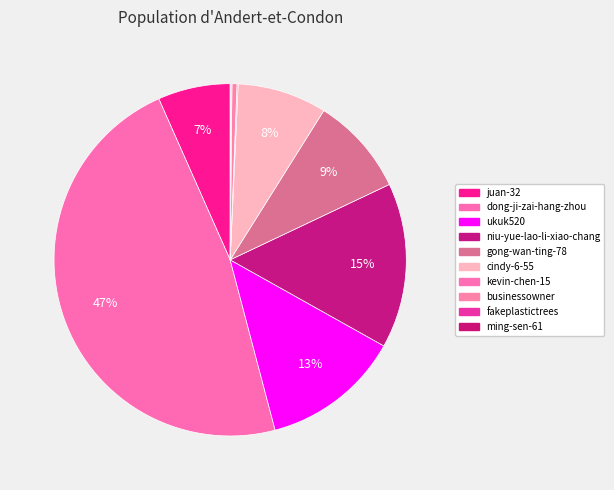

Approximately how many times larger is the value at dong-ji-zai-hang-zhou compared to kevin-chen-15?

461.8